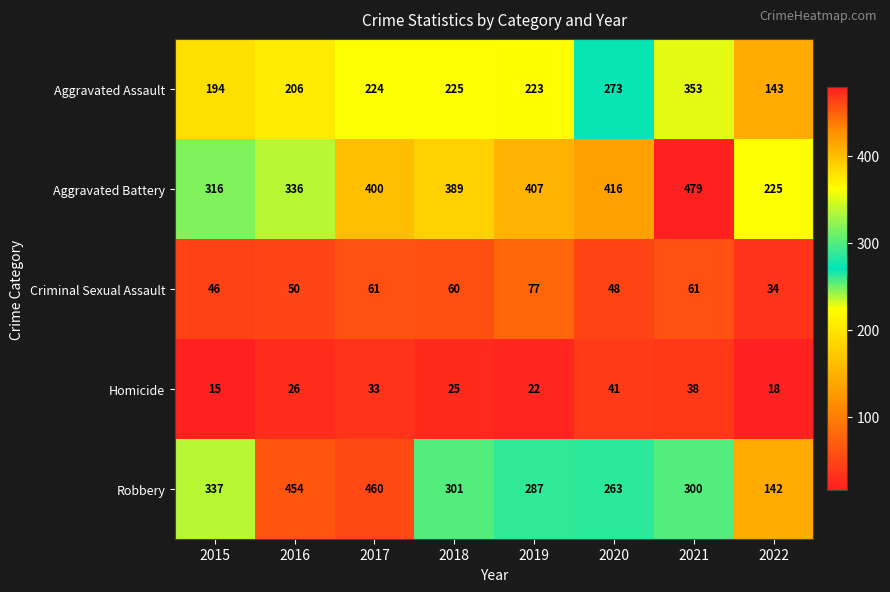

What is the approximate value of Homicide at 2016, to the nearest 5?

25